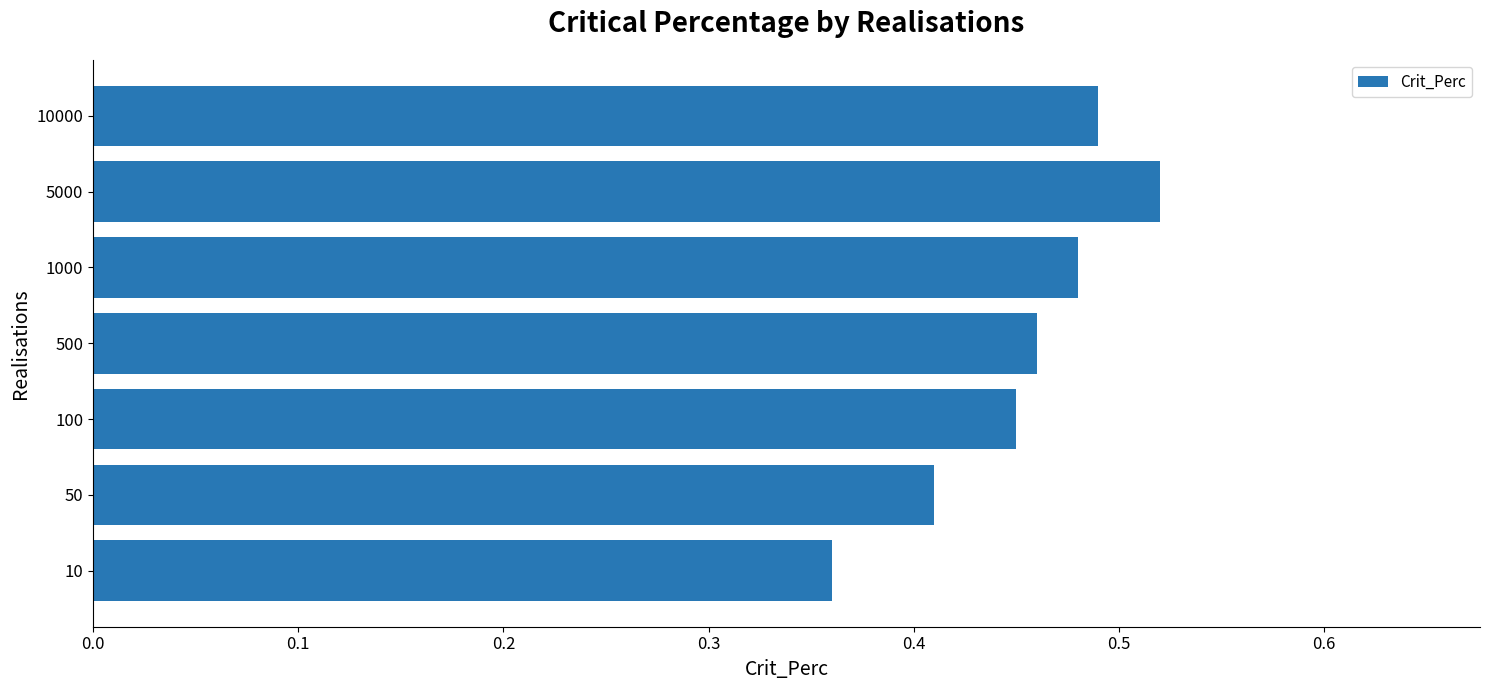

What is the difference between the maximum and minimum values?

0.2